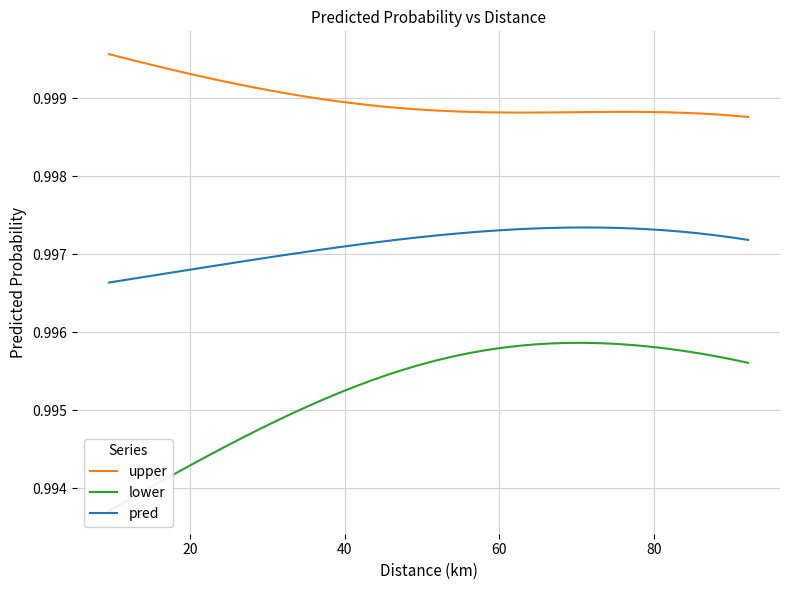

True or false: upper and lower intersect in this chart.

False